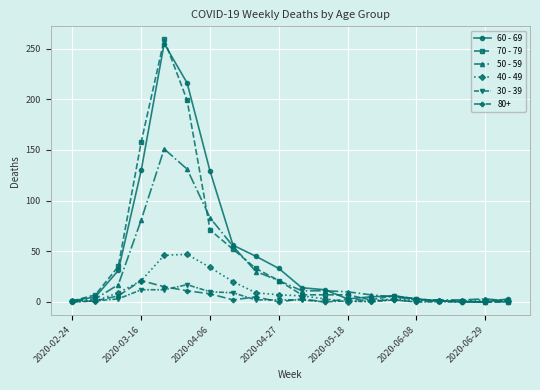

What is the maximum value shown in the chart?

259